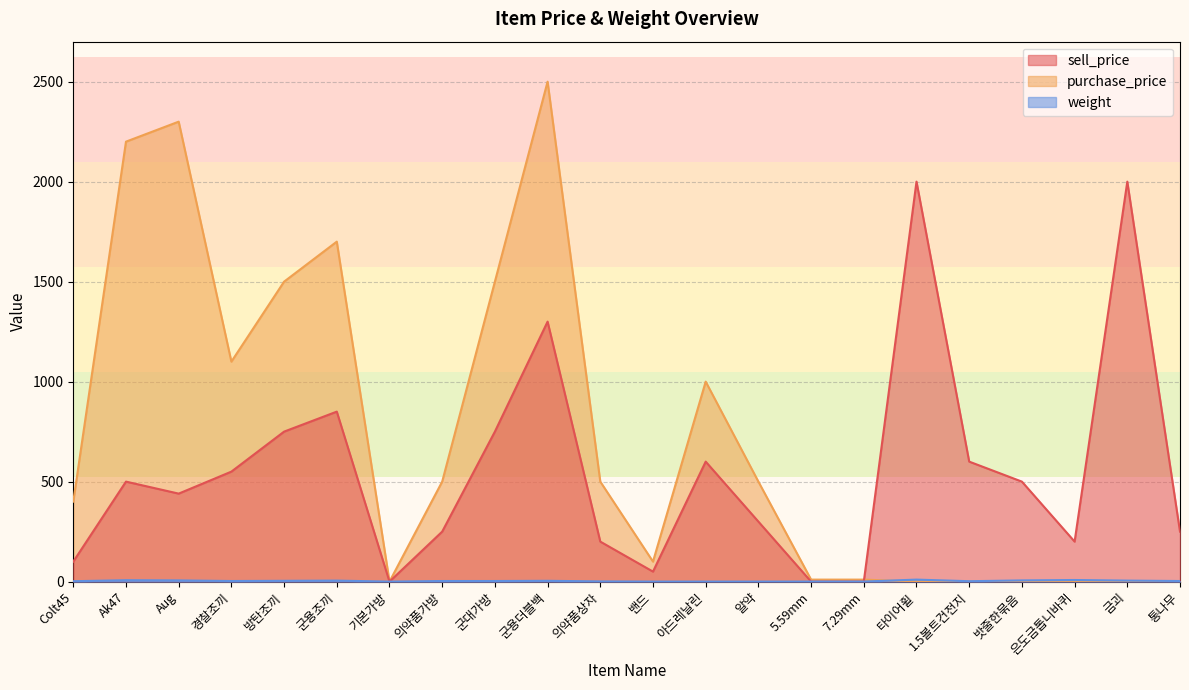

Between which two adjacent categories do purchase_price and sell_price first intersect?

7.29mm and 타이어휠